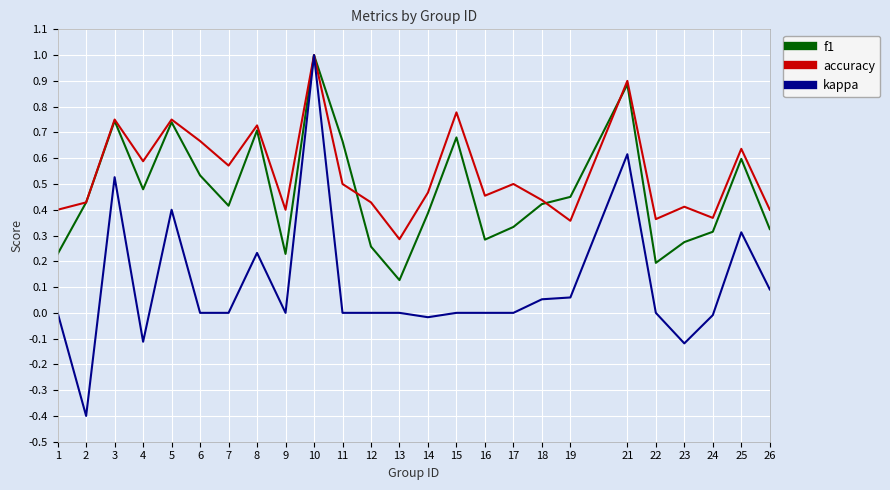

Where is the first local maximum for accuracy?

3